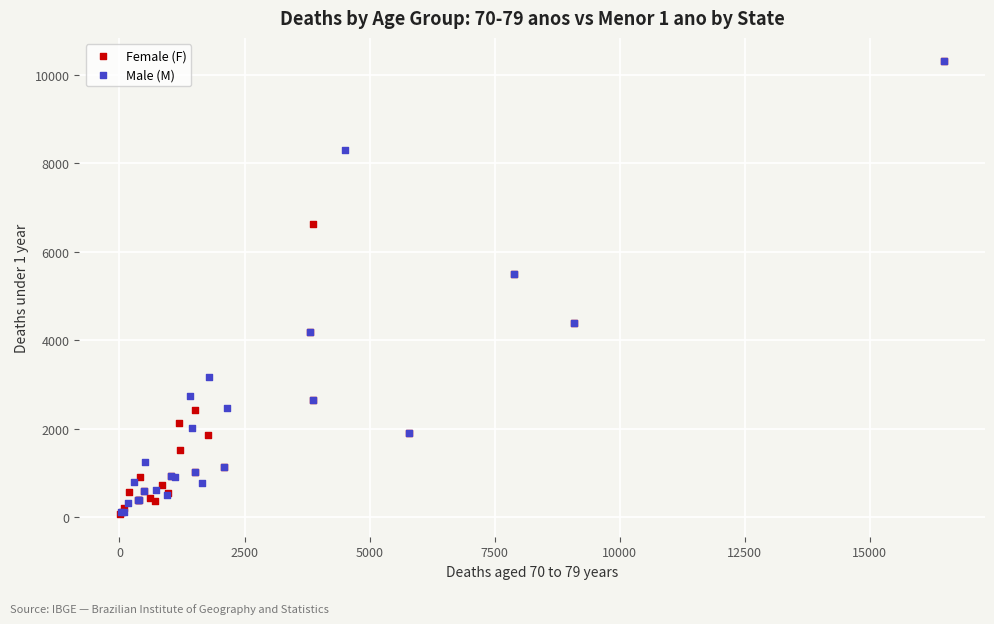

Which series has the largest Y range (max minus min)?

Female (F)